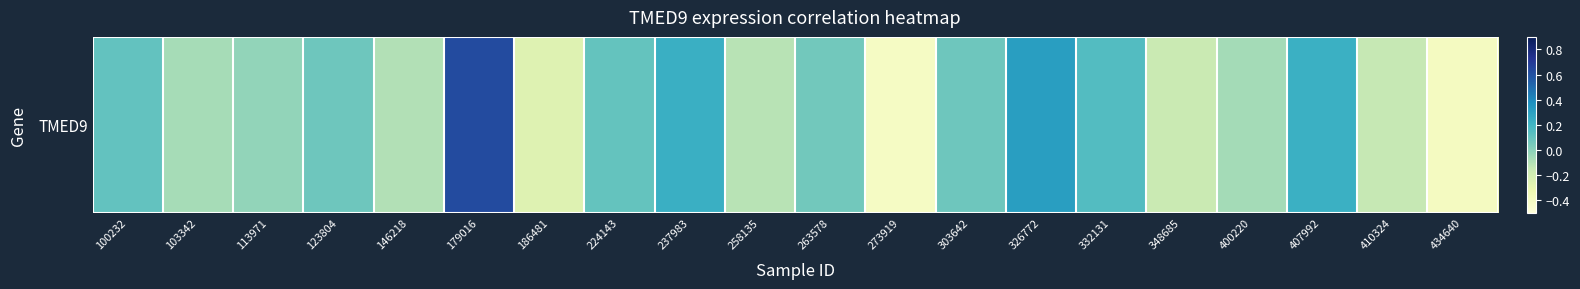

Rank the categories by value from highest to lowest.

179016, 326772, 237983, 407992, 332131, 100232, 224143, 123804, 303642, 263578, 113971, 400220, 103342, 146218, 258135, 410324, 348685, 186481, 434640, 273919